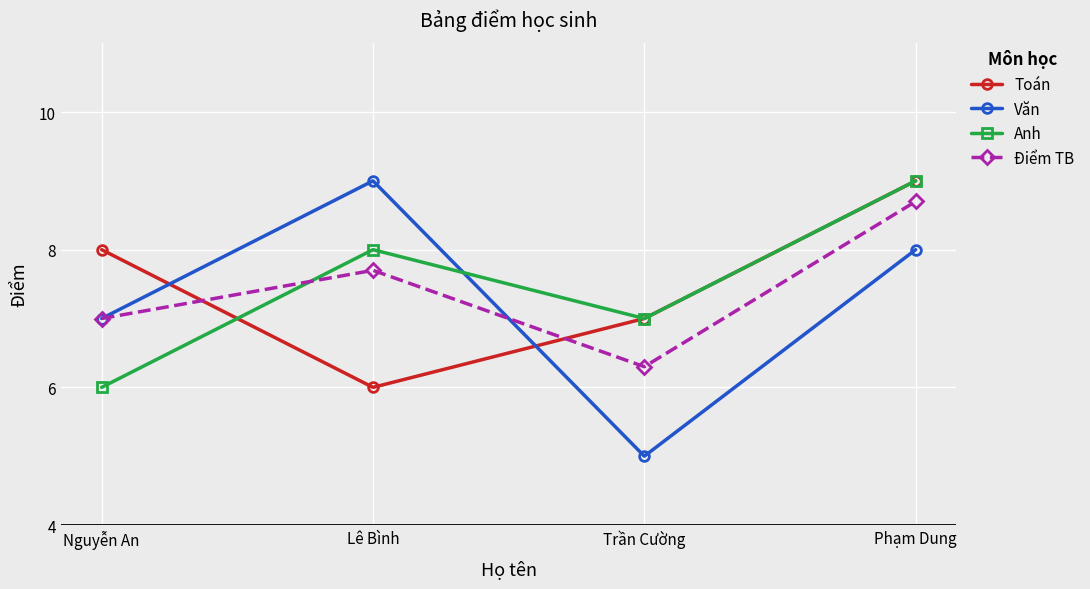

The Anh series shows 8.0 at Lê Bình. True or false?

True